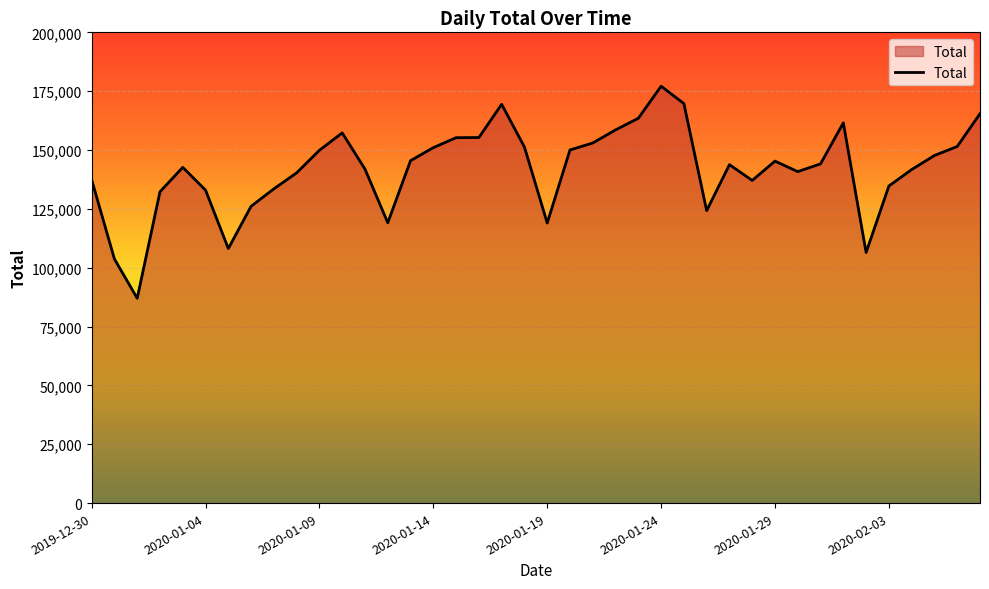

What is the difference between the maximum and minimum values?

90098